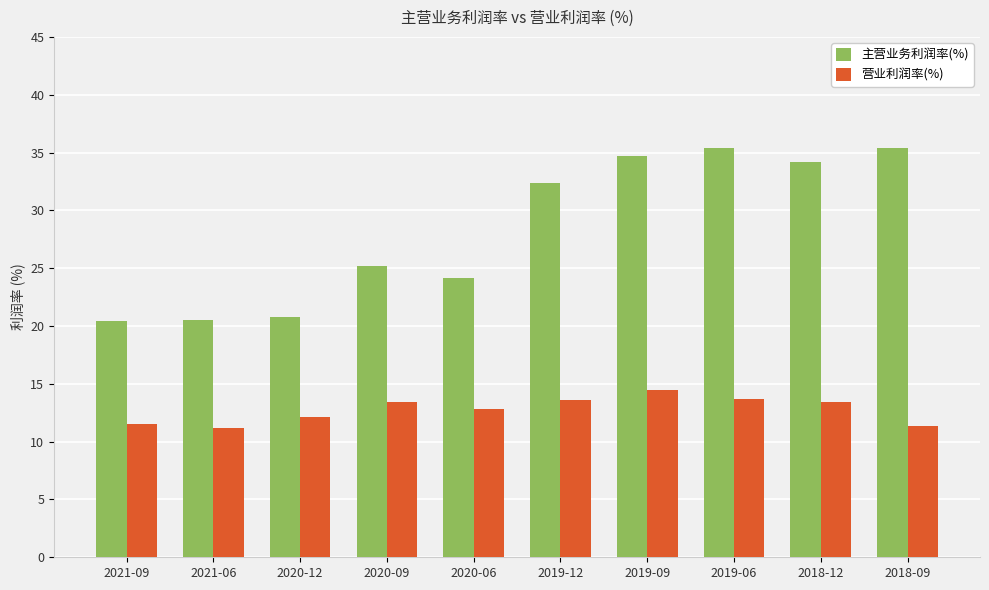

Are the bars grouped side by side (vs. stacked)?

Yes